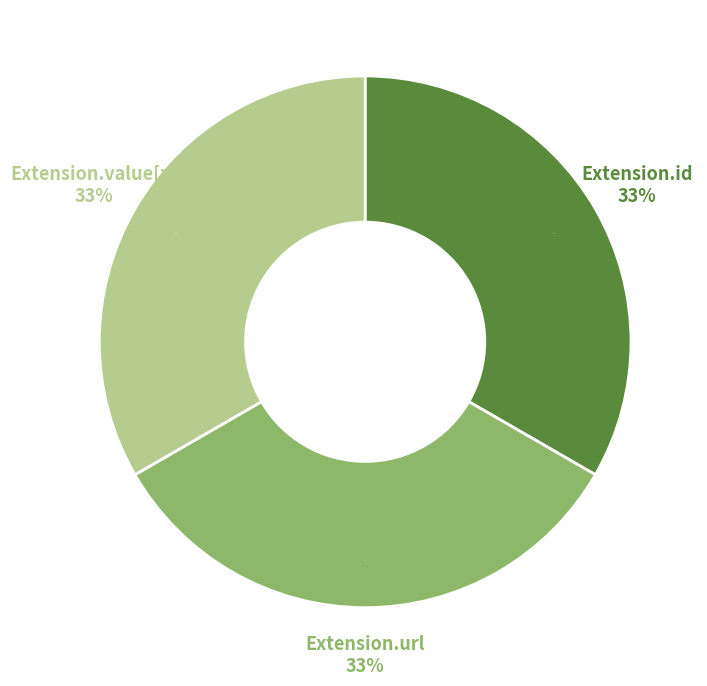

Does Extension.value[x] account for over 50% of the chart?

No